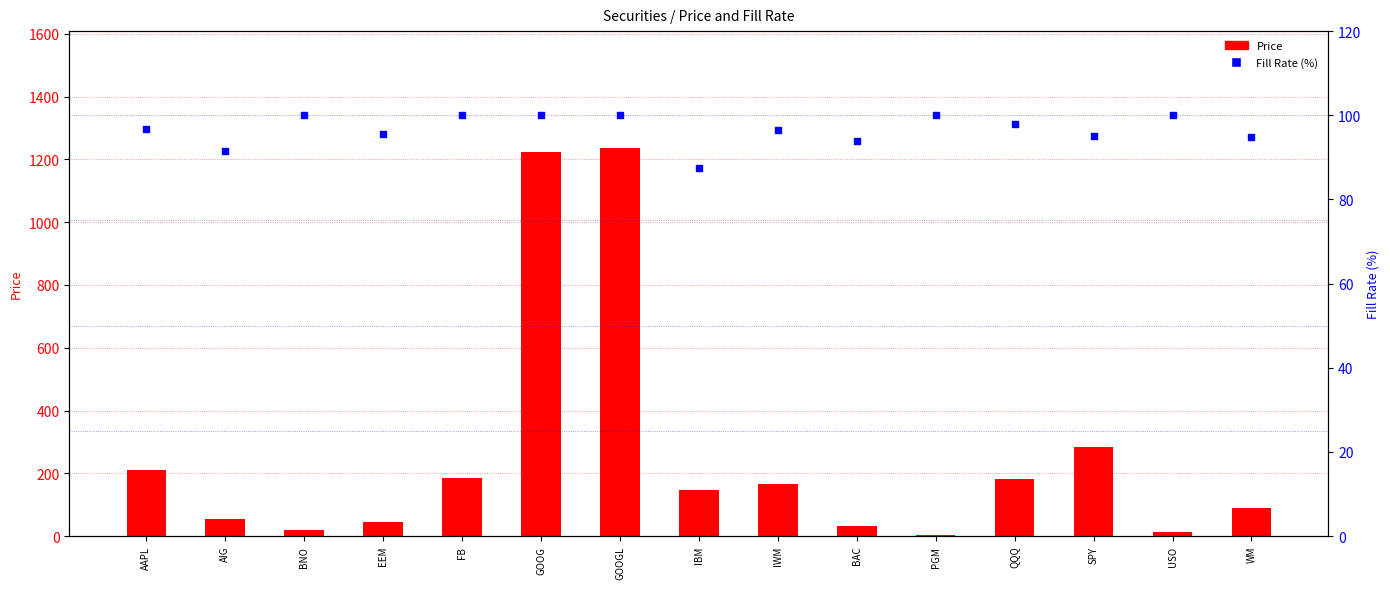

What is the total value across all series at BNO?

120.7